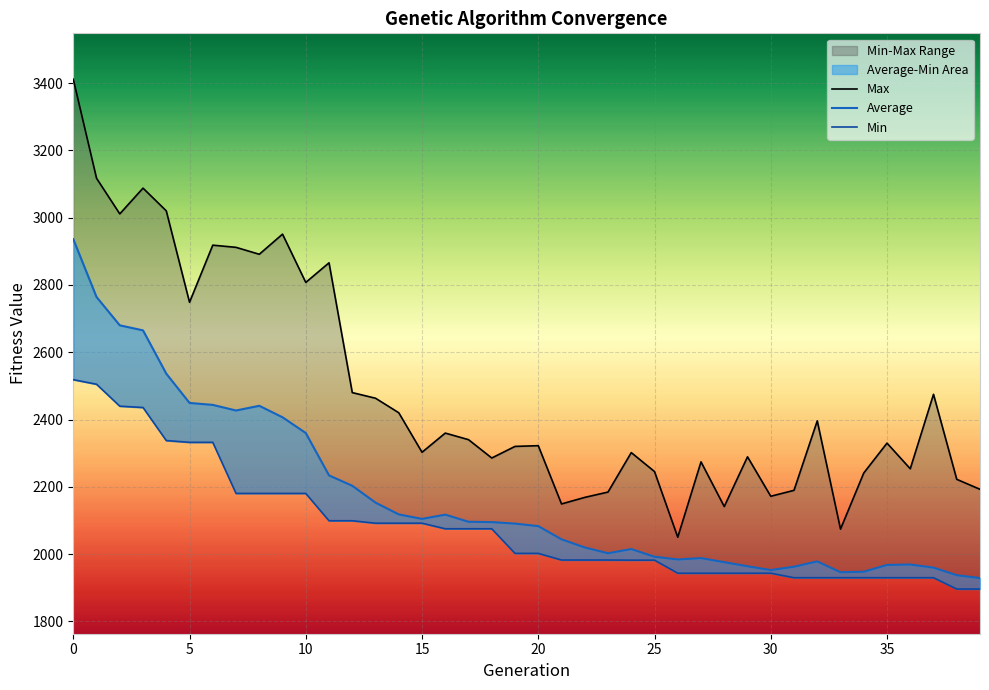

The value of Min at 24 is 1146.5. True or false?

False